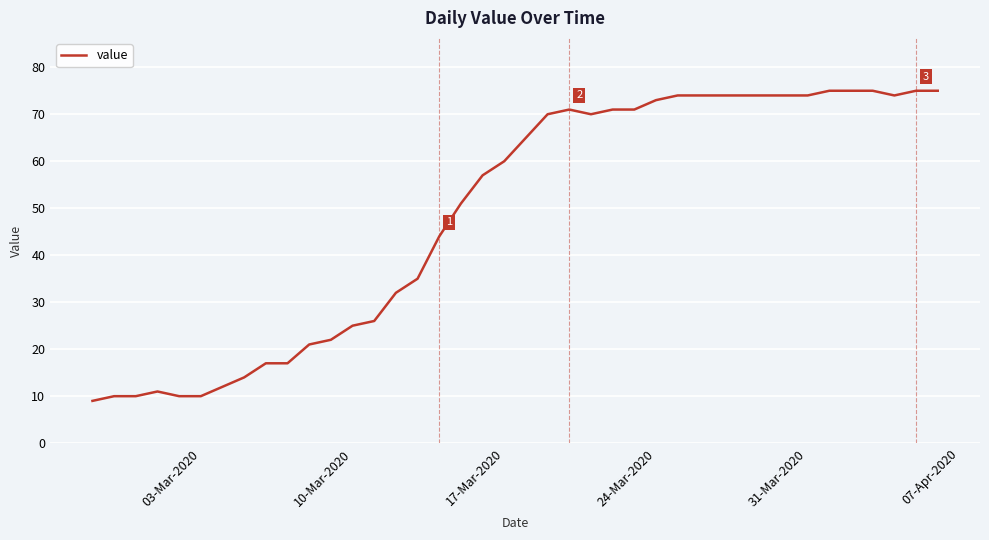

What is the greatest value displayed?

75